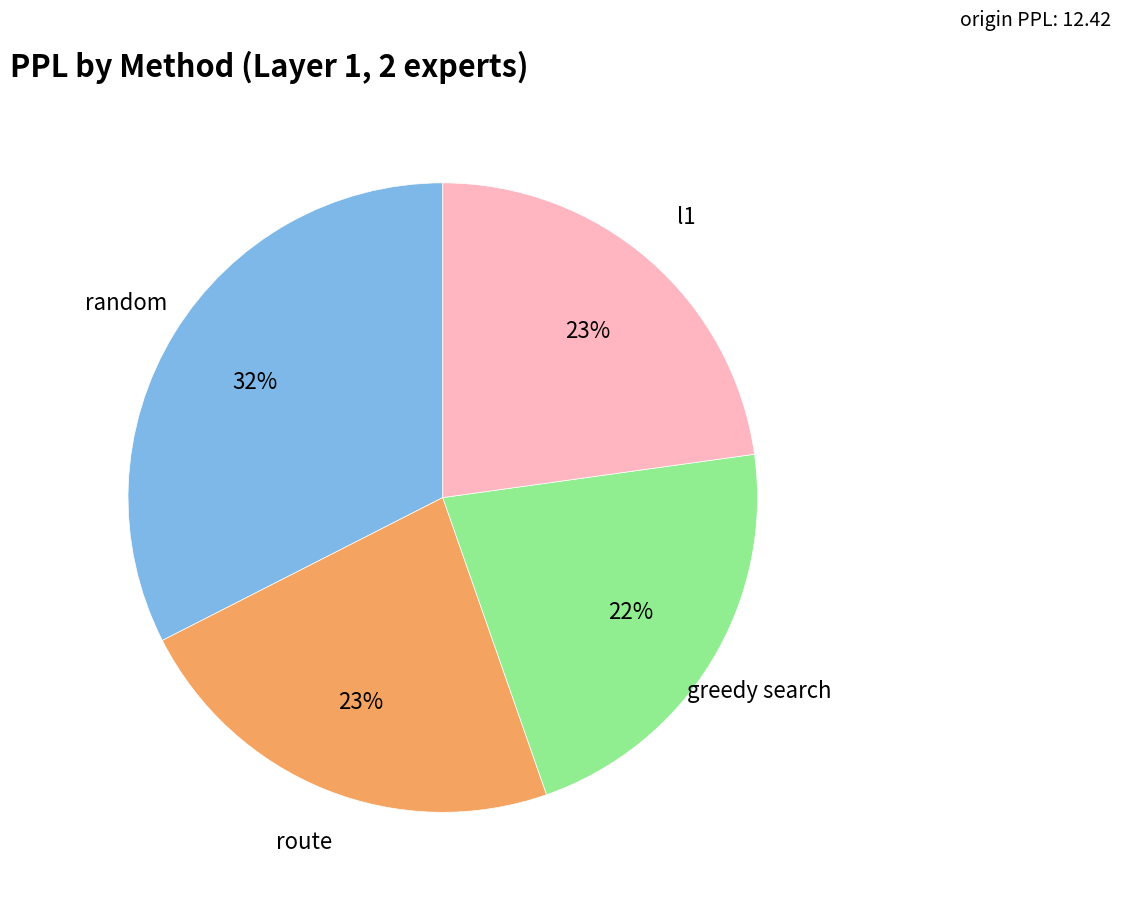

Does any single category account for the majority?

No